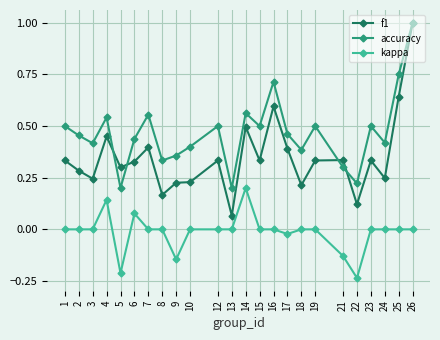

At which category does the chart reach its peak across all series?

26